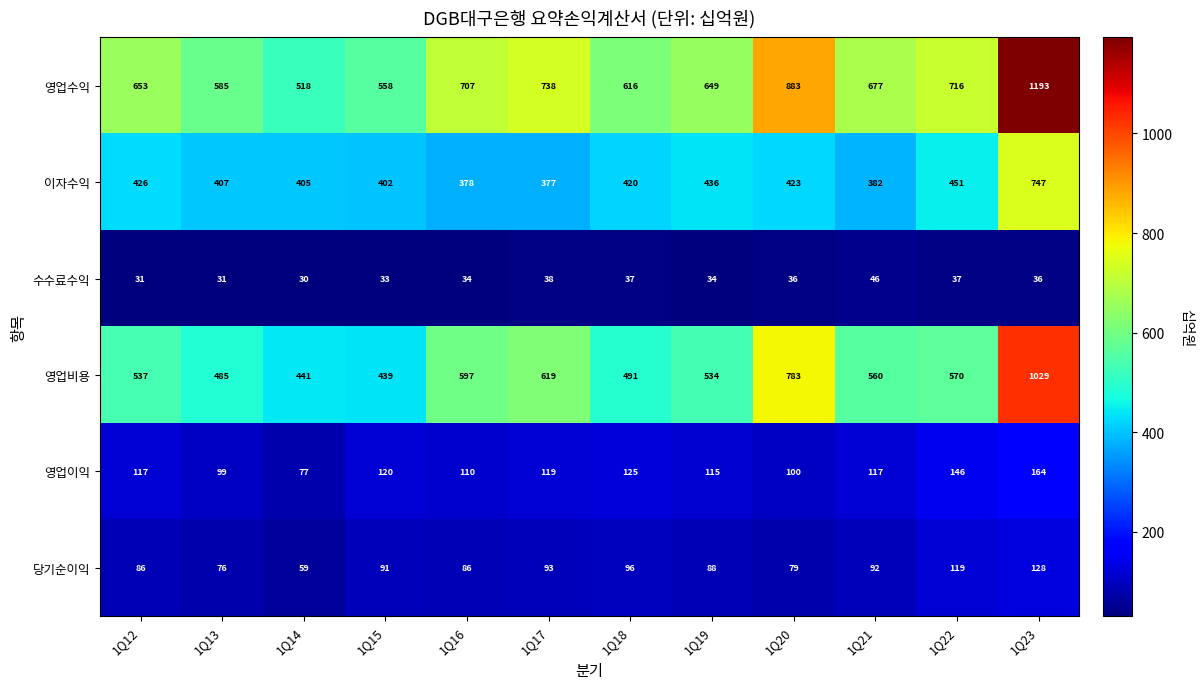

How many series are shown in this chart?

6